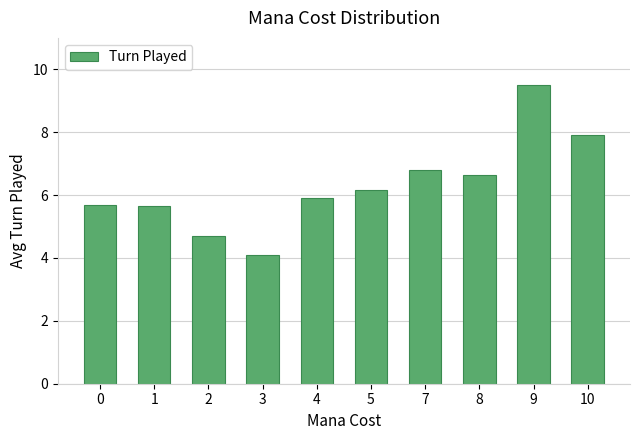

The chart shows a value of 6.2 at 5. True or false?

True